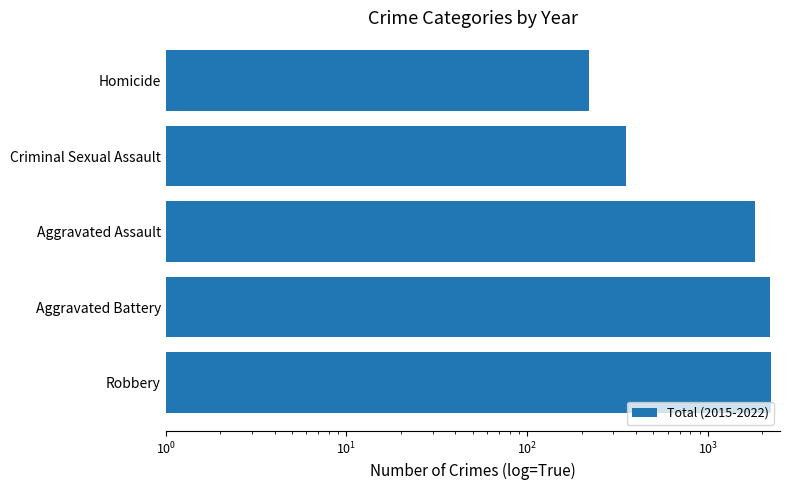

What is the minimum value shown in the chart?

219